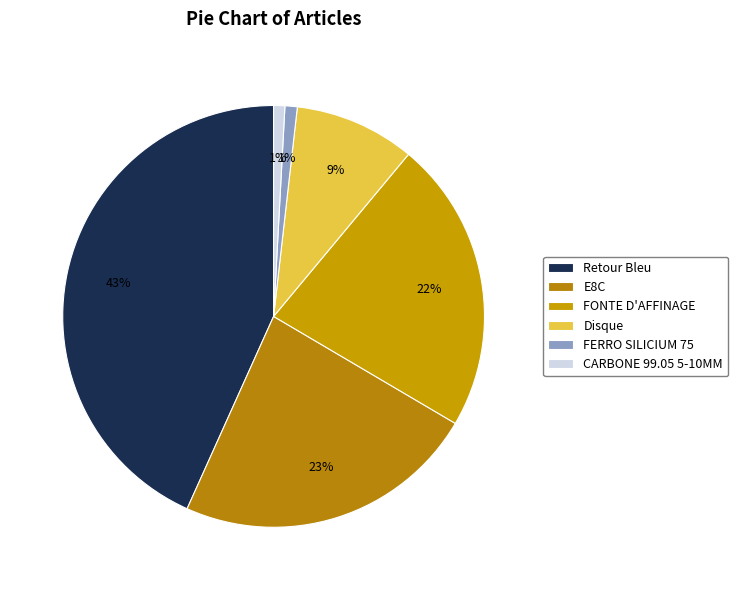

To the nearest percent, what percentage of the pie is E8C?

23%